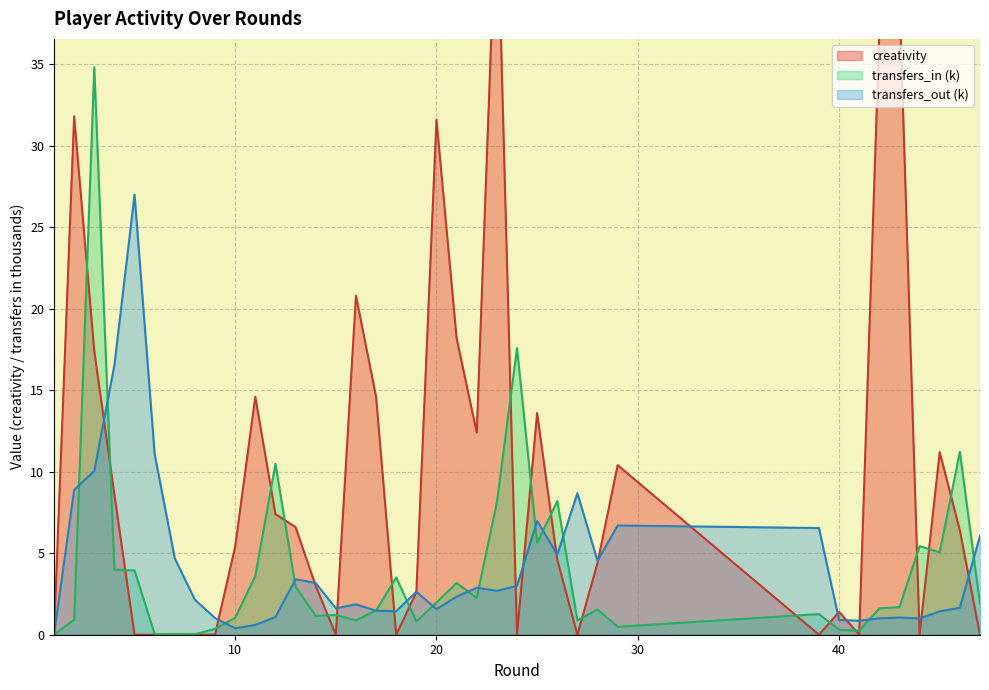

Is it true that transfers_in (k) equals 0.3 at 40?

True